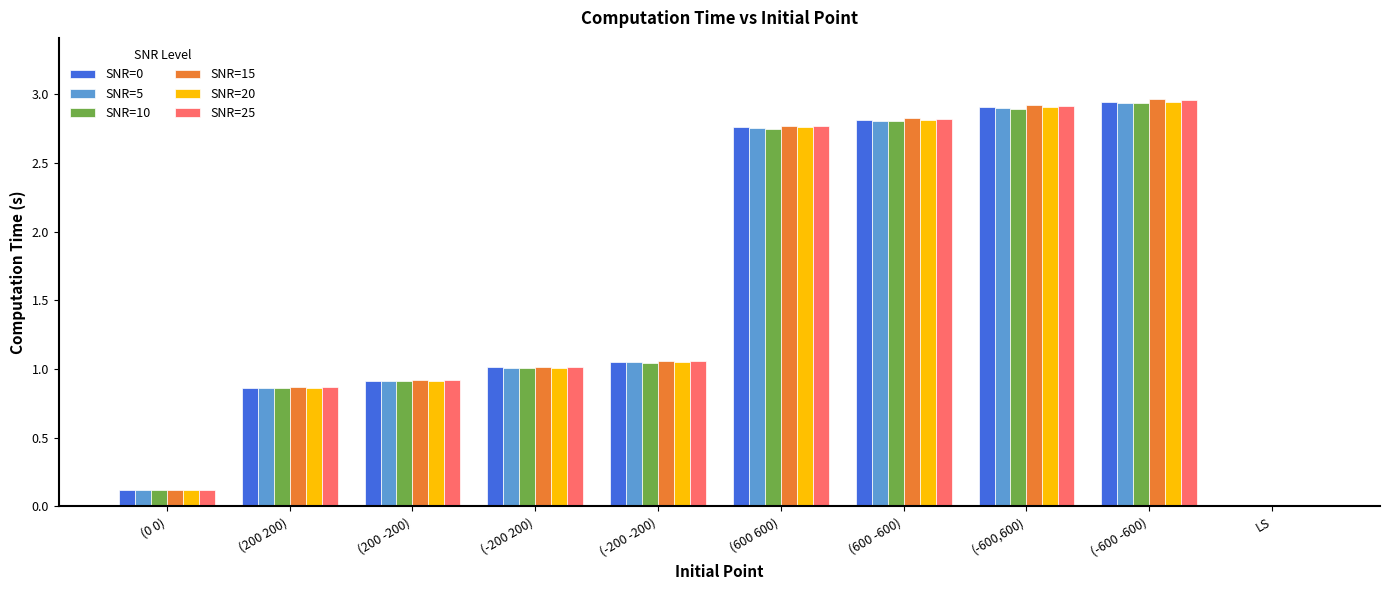

At which label does SNR=20 reach its minimum?

LS